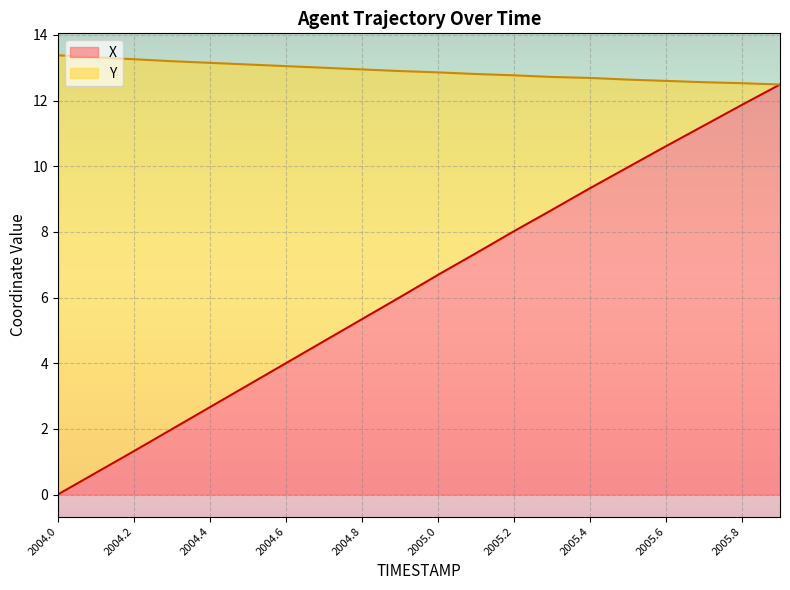

True or false: X has more than 0 interior local peaks.

False